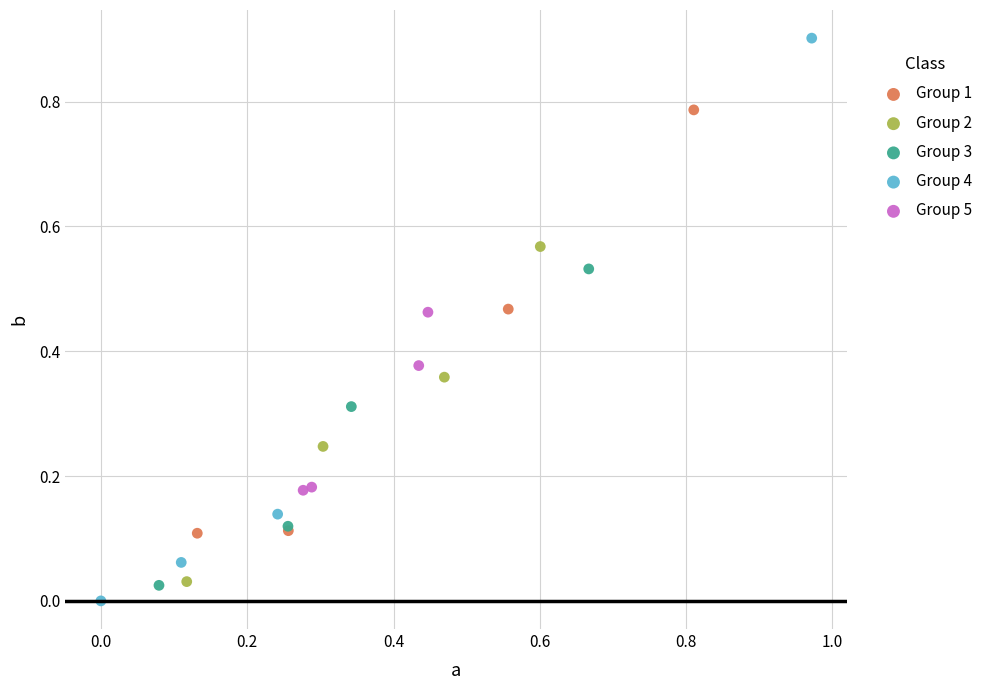

Which series contains the highest Y value?

Group 4